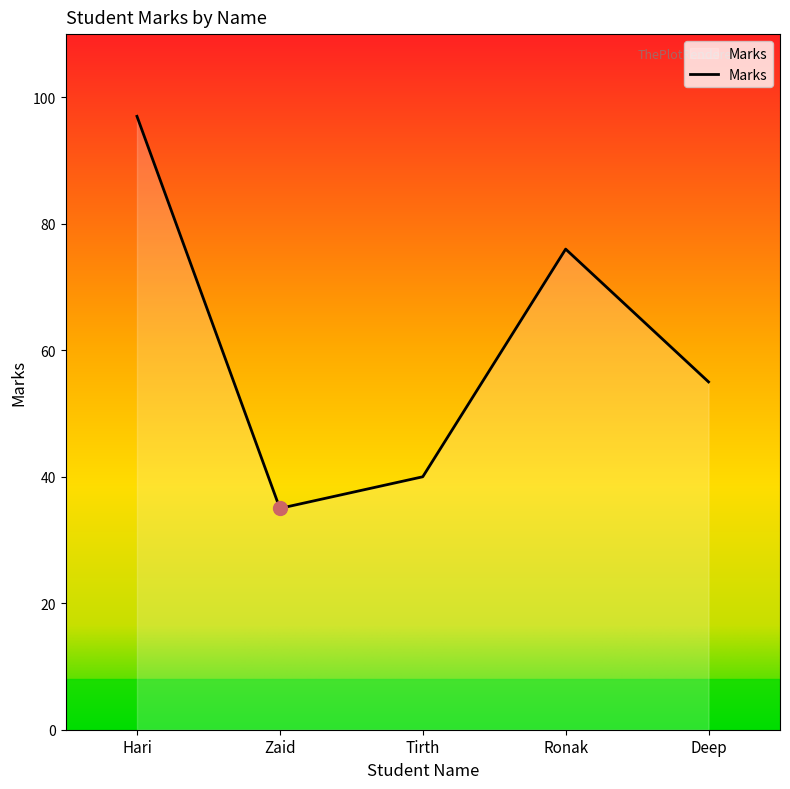

How many series are shown in this chart?

1